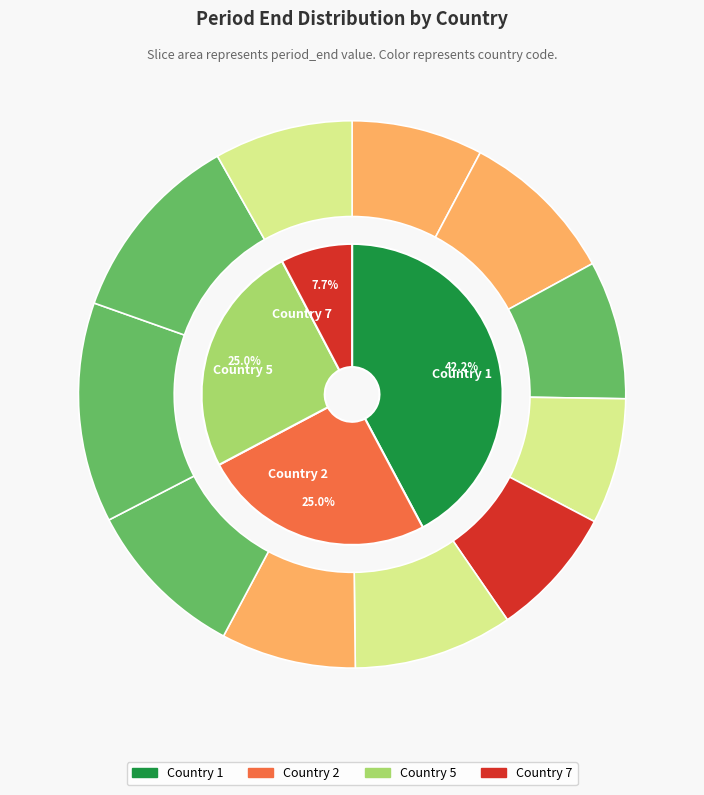

Does 7 represent more than half of the total?

No